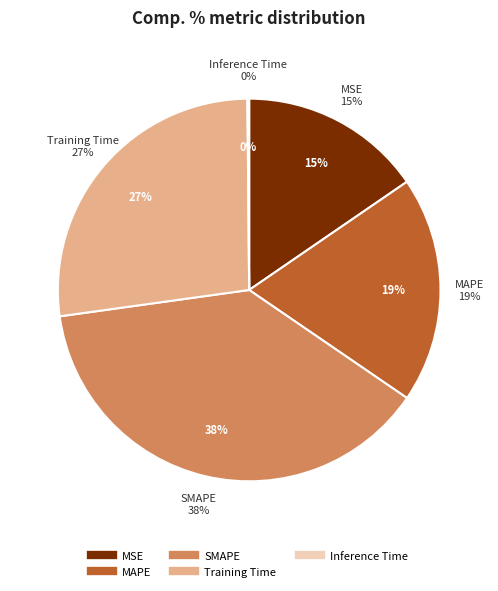

To the nearest percent, what is the combined percentage of Training Time and Inference Time?

27%